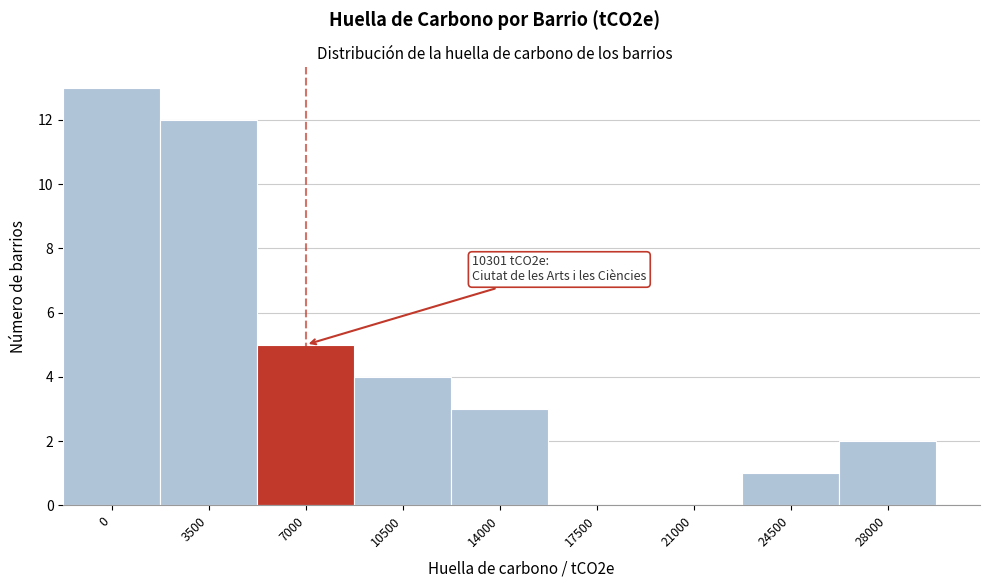

Reading left to right, extract all data points from this chart.

0=13	3500=12	7000=5	10500=4	14000=3	17500=0	21000=0	24500=1	28000=2